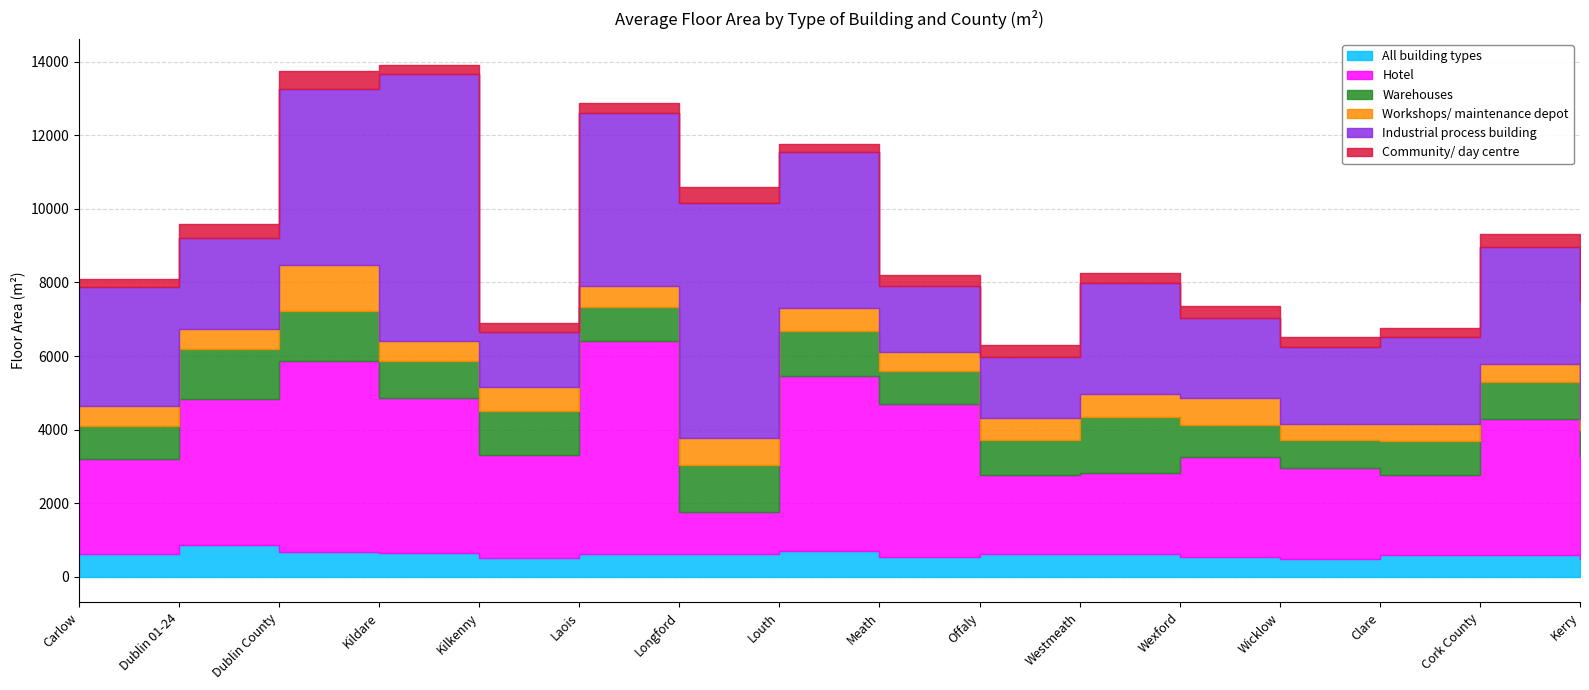

Reading right to left, extract all data points from this chart.

All building types: Kerry=483	Cork County=581	Clare=584	Wicklow=471	Wexford=528	Westmeath=606	Offaly=616	Meath=550	Louth=704	Longford=625	Laois=624	Kilkenny=507	Kildare=640	Dublin County=663	Dublin 01-24=875	Carlow=611
Hotel: Kerry=2797	Cork County=3720	Clare=2178	Wicklow=2489	Wexford=2730	Westmeath=2221	Offaly=2161	Meath=4148	Louth=4742	Longford=1142	Laois=5795	Kilkenny=2808	Kildare=4223	Dublin County=5214	Dublin 01-24=3968	Carlow=2588
Warehouses: Kerry=708	Cork County=994	Clare=922	Wicklow=752	Wexford=855	Westmeath=1526	Offaly=953	Meath=891	Louth=1247	Longford=1276	Laois=918	Kilkenny=1181	Kildare=989	Dublin County=1345	Dublin 01-24=1340	Carlow=900
Workshops/ maintenance depot: Kerry=313	Cork County=478	Clare=459	Wicklow=436	Wexford=735	Westmeath=604	Offaly=574	Meath=529	Louth=616	Longford=733	Laois=556	Kilkenny=668	Kildare=558	Dublin County=1264	Dublin 01-24=563	Carlow=544
Industrial process building: Kerry=3186	Cork County=3197	Clare=2388	Wicklow=2093	Wexford=2180	Westmeath=3025	Offaly=1674	Meath=1788	Louth=4248	Longford=6377	Laois=4724	Kilkenny=1486	Kildare=7257	Dublin County=4774	Dublin 01-24=2457	Carlow=3236
Community/ day centre: Kerry=273	Cork County=352	Clare=244	Wicklow=279	Wexford=331	Westmeath=275	Offaly=330	Meath=287	Louth=201	Longford=436	Laois=254	Kilkenny=235	Kildare=258	Dublin County=482	Dublin 01-24=385	Carlow=216